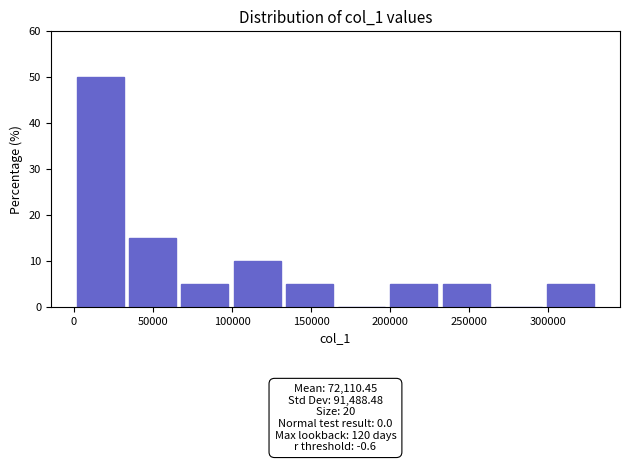

Over which range of the x-axis is the bar tallest?

0 to 35000